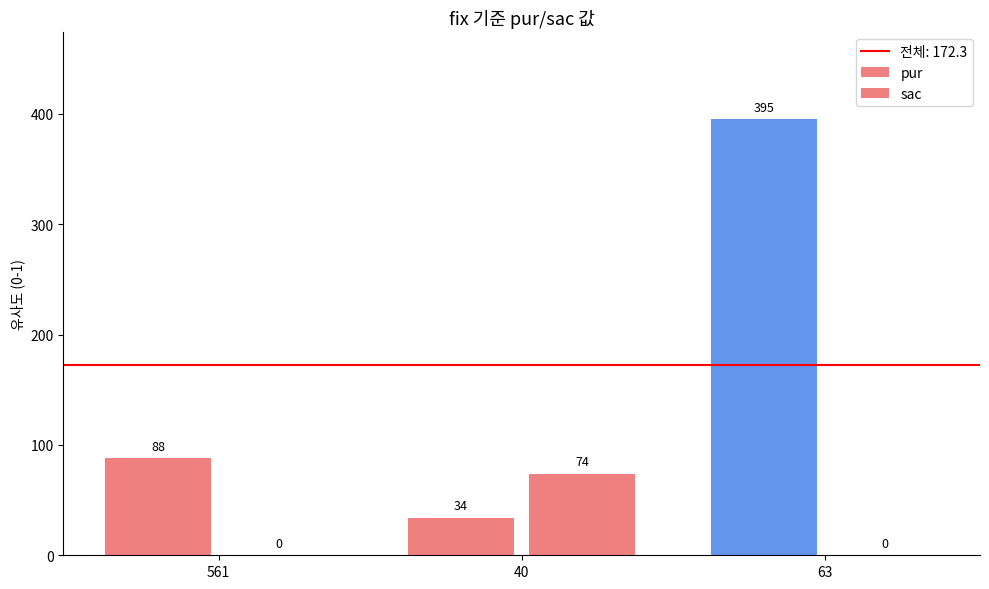

Reading left to right, what are all the values shown in this chart?

pur: 561=88	40=34	63=395
sac: 561=0	40=74	63=0